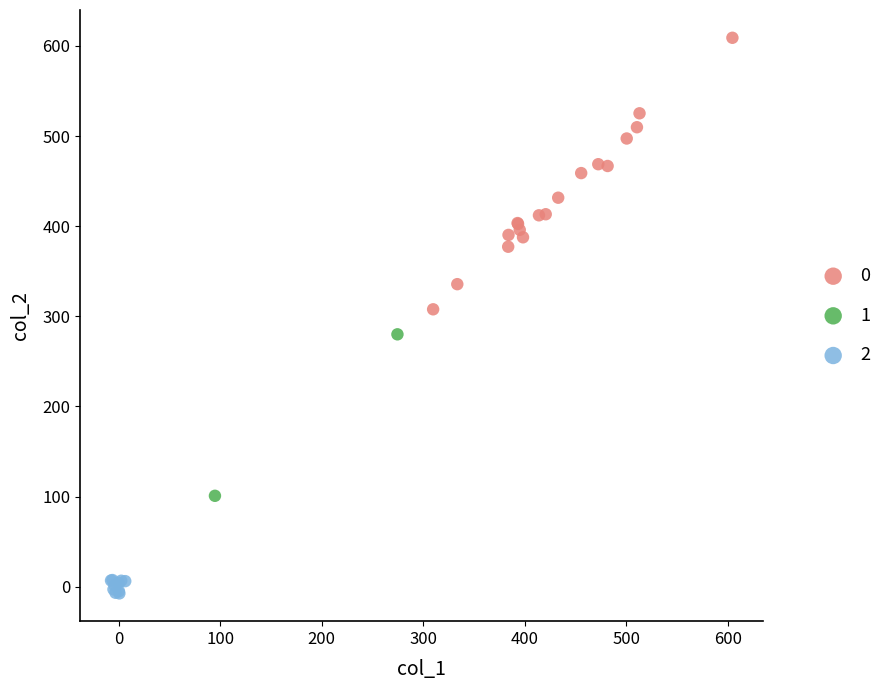

Which series contains the highest Y value?

0